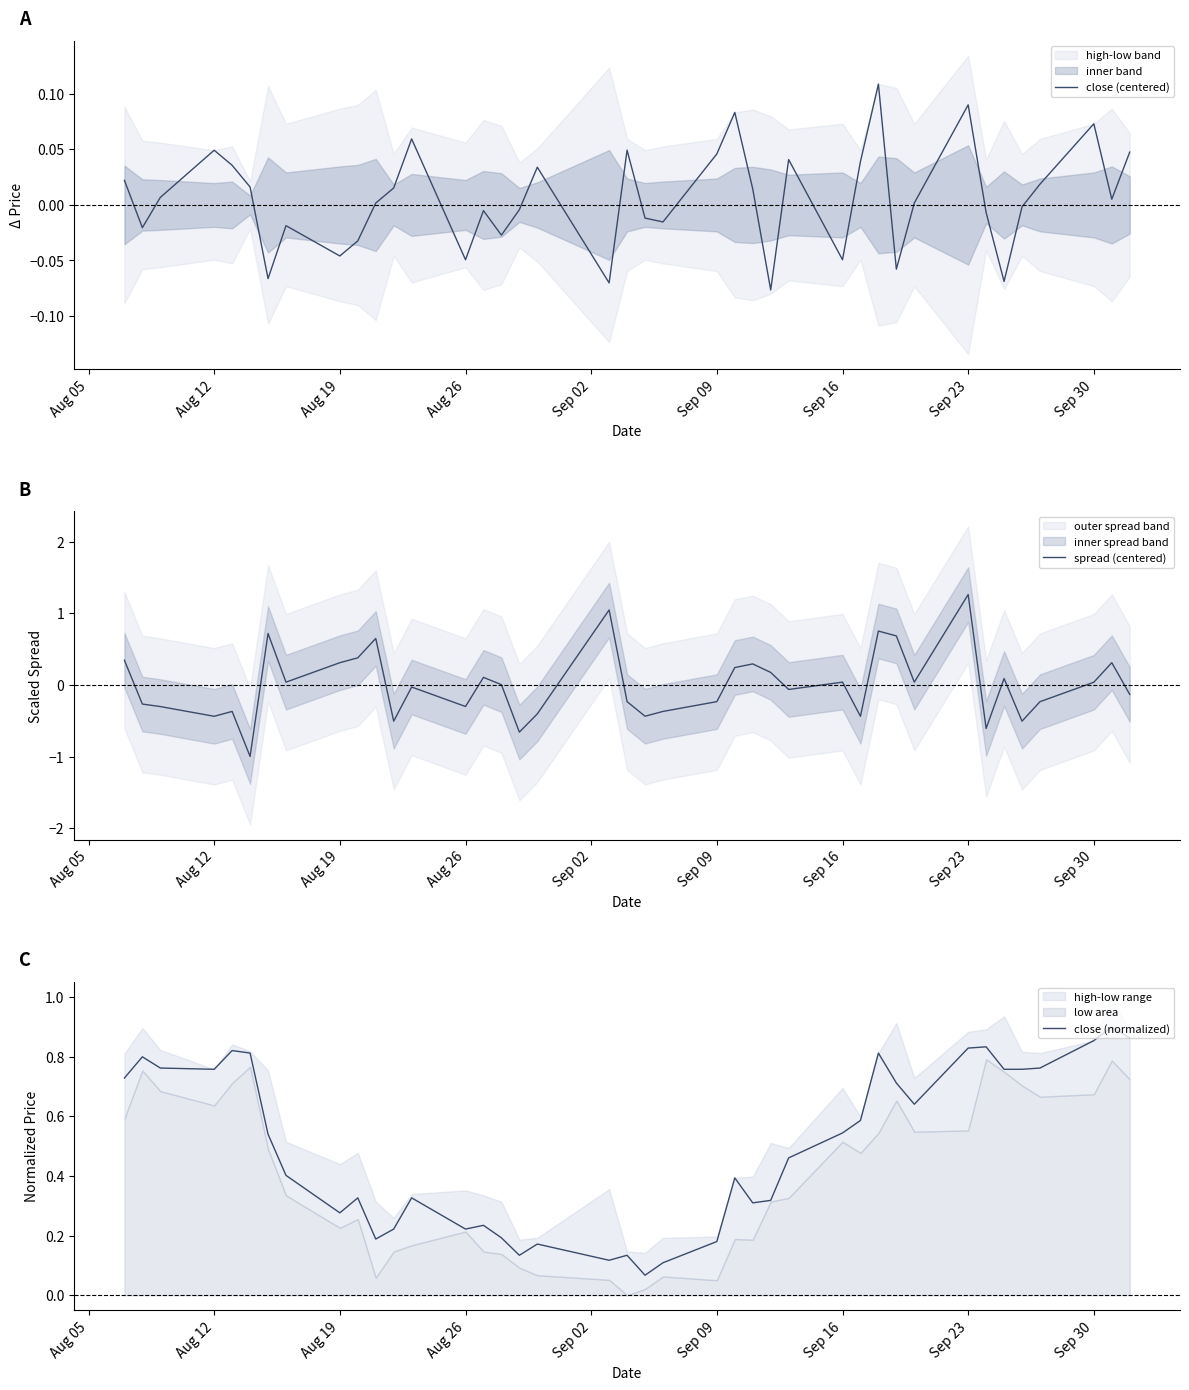

Which series has the largest total across all categories?

close (normalized)